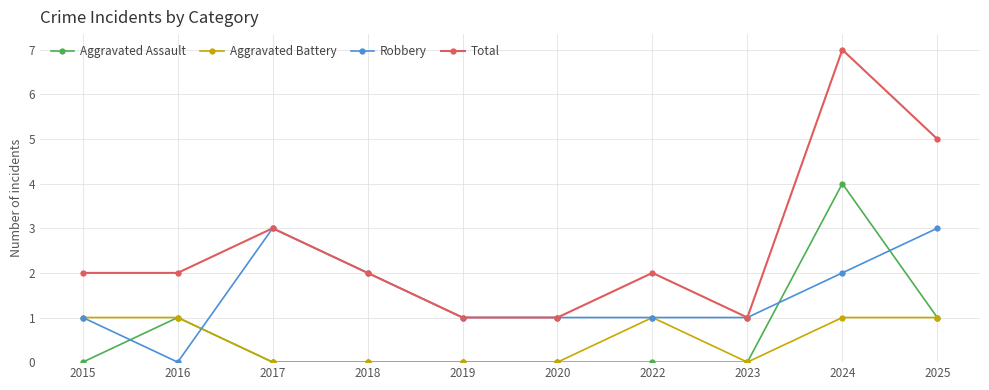

What is the difference between the maximum and minimum values in the Total series?

6